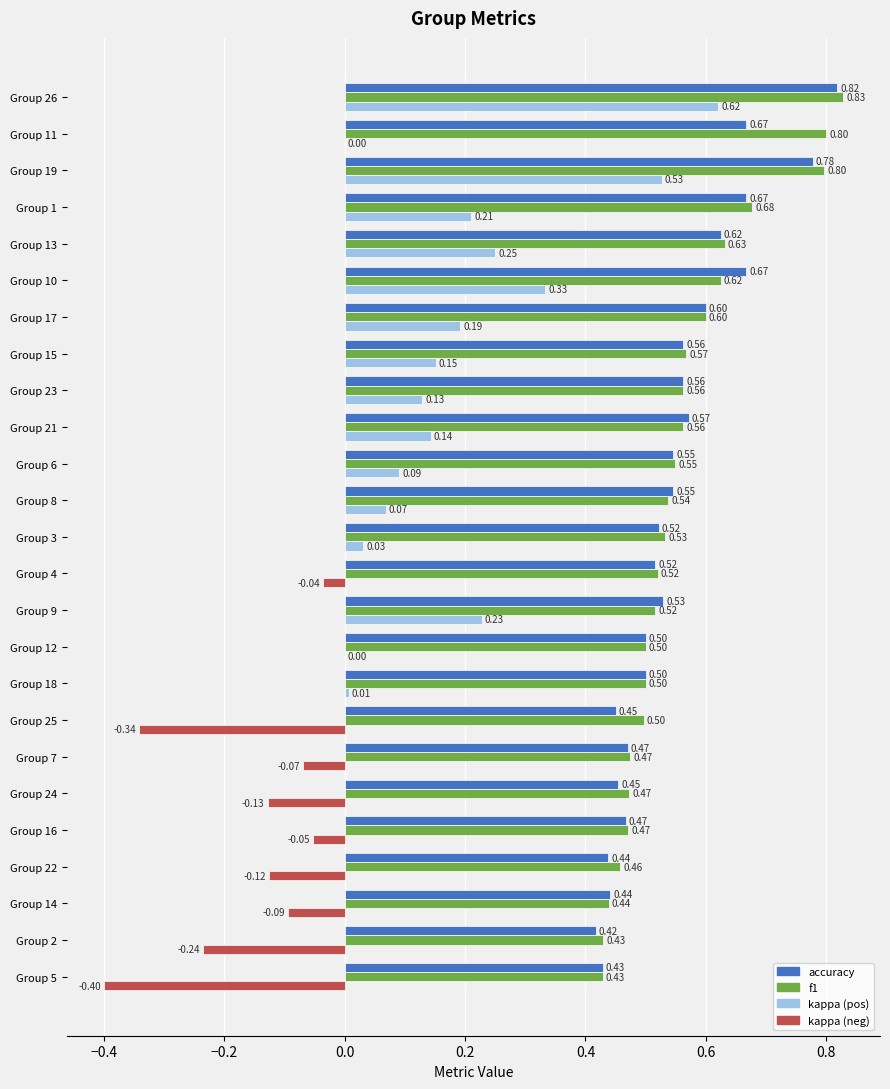

At which category is the sum across all series the highest?

Group 26